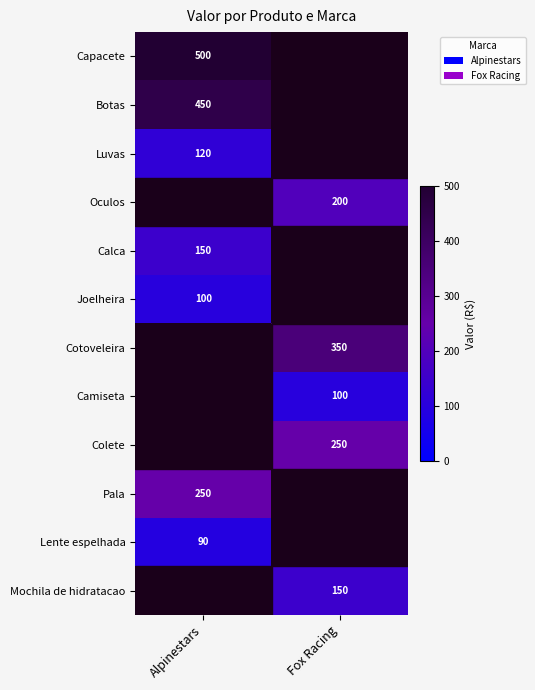

Is it true that Mochila de hidratacao equals 42 at Fox Racing?

False